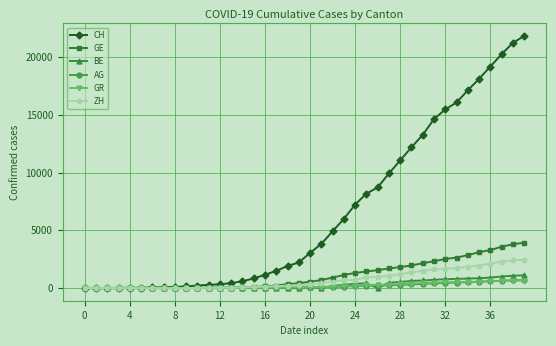

Which series has the largest total across all categories?

CH